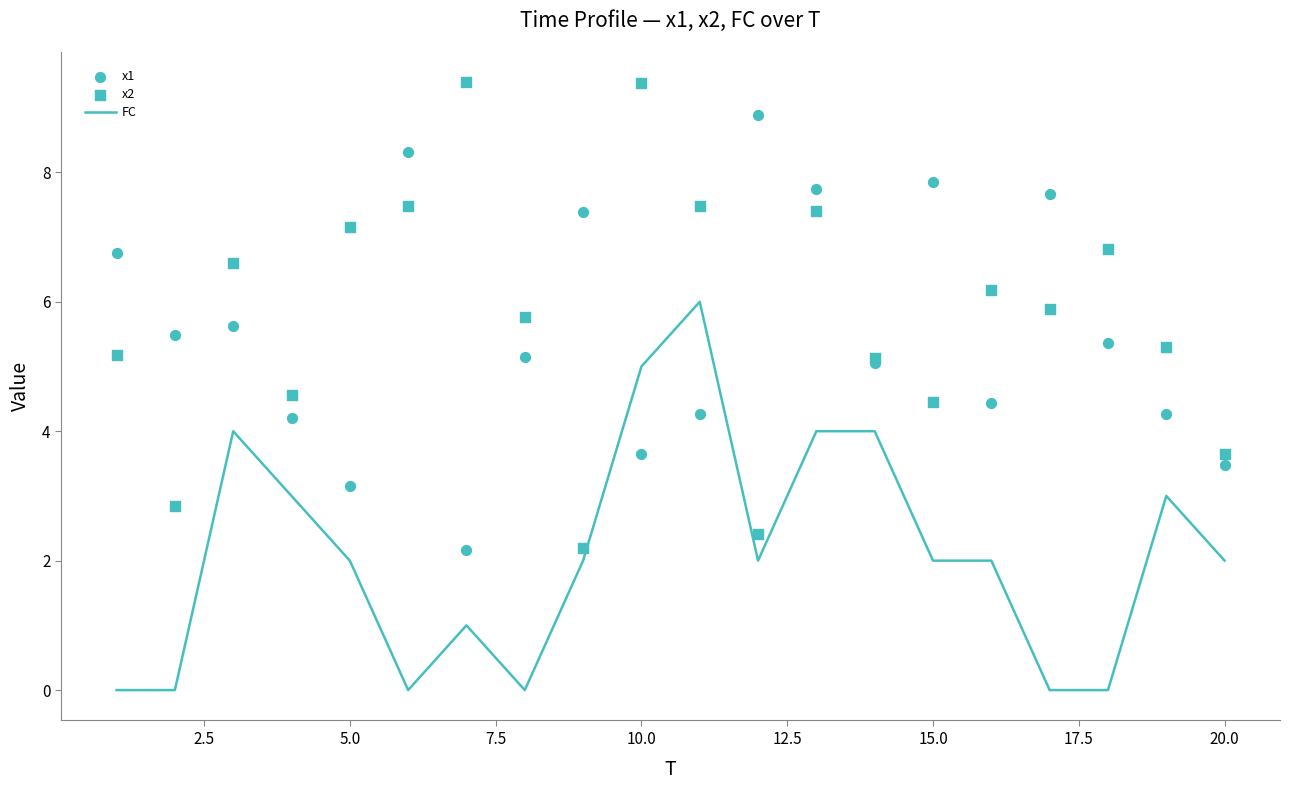

Which series contains the highest Y value?

x2